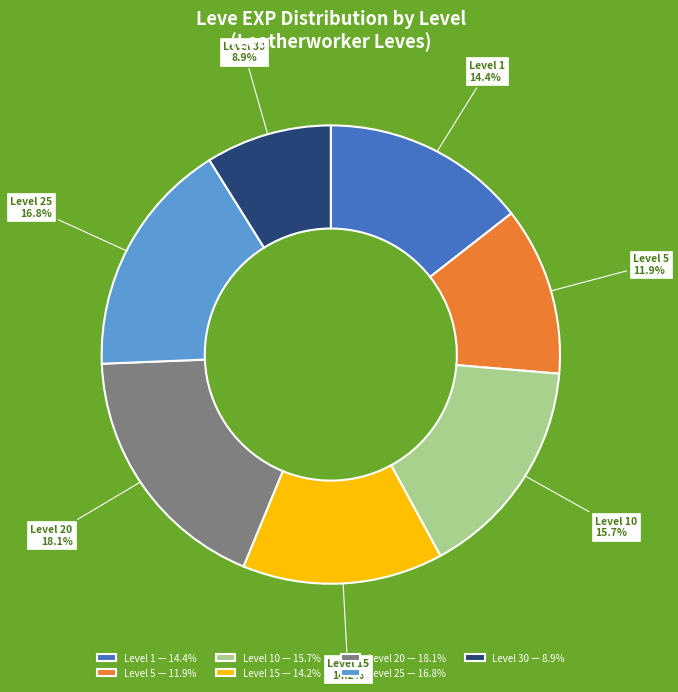

Combined, do Level 1 — 14.4% and Level 25 — 16.8% account for over 50%?

No